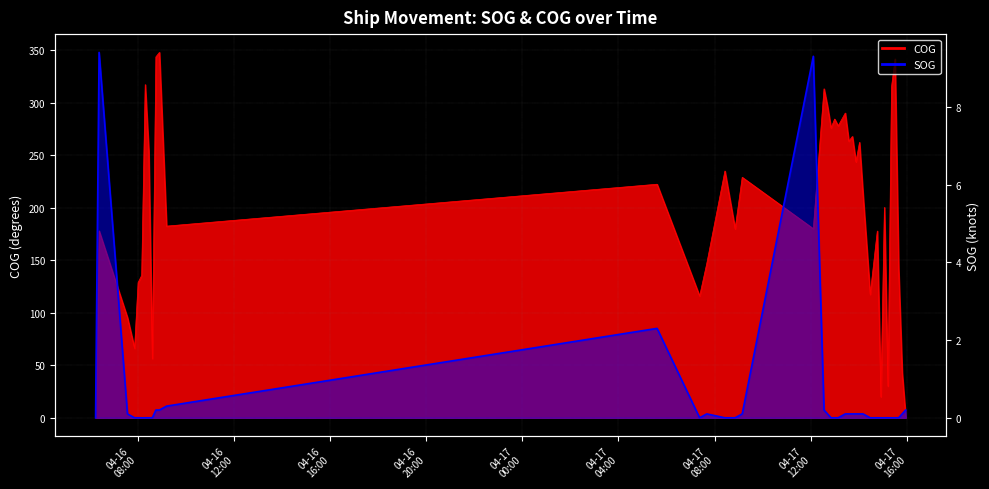

Where is the first local maximum for SOG?

2024-04-16 06:23:58